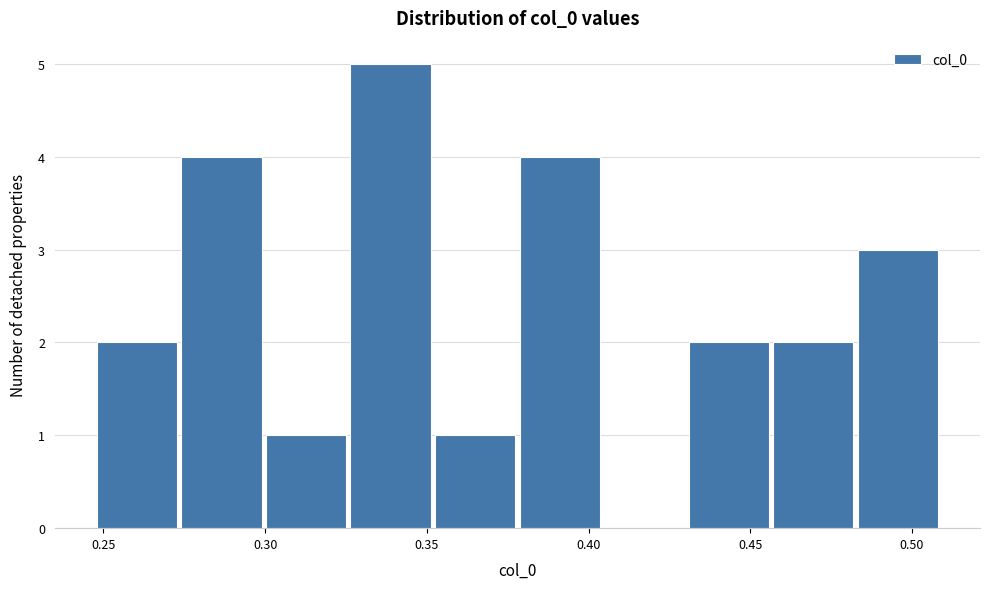

What is the height of the bar covering 0.245 to 0.275 on the x-axis? Neither the bar edges nor the heights are printed on the chart, so give them approximately, as read against the axes.

2